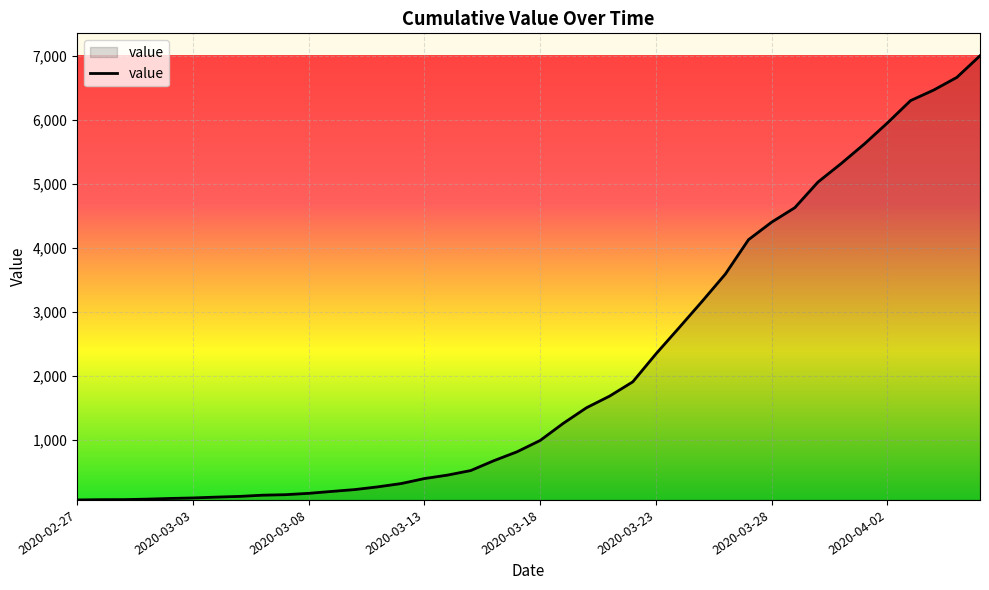

What is the difference between the maximum and minimum values?

6940